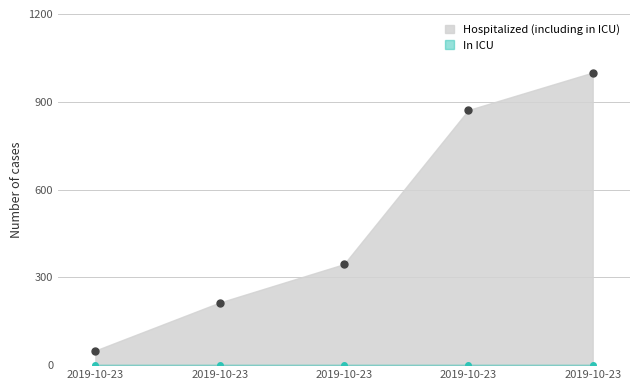

At which label does the data first exceed 345?

2019-10-23